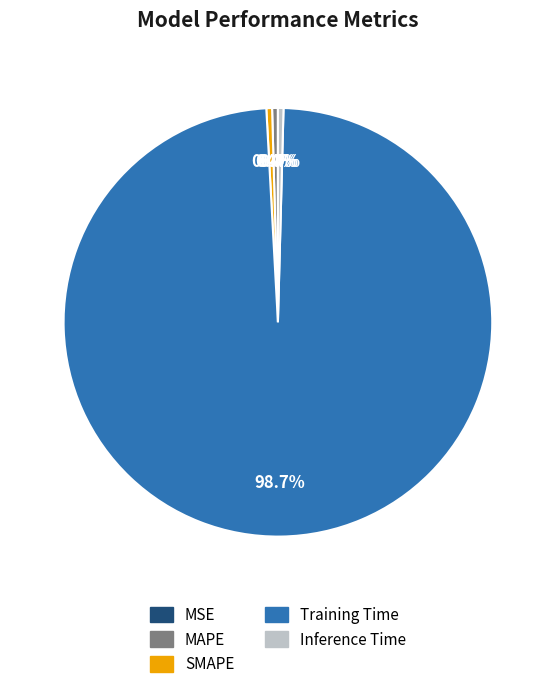

Is there a majority slice in this chart?

Yes